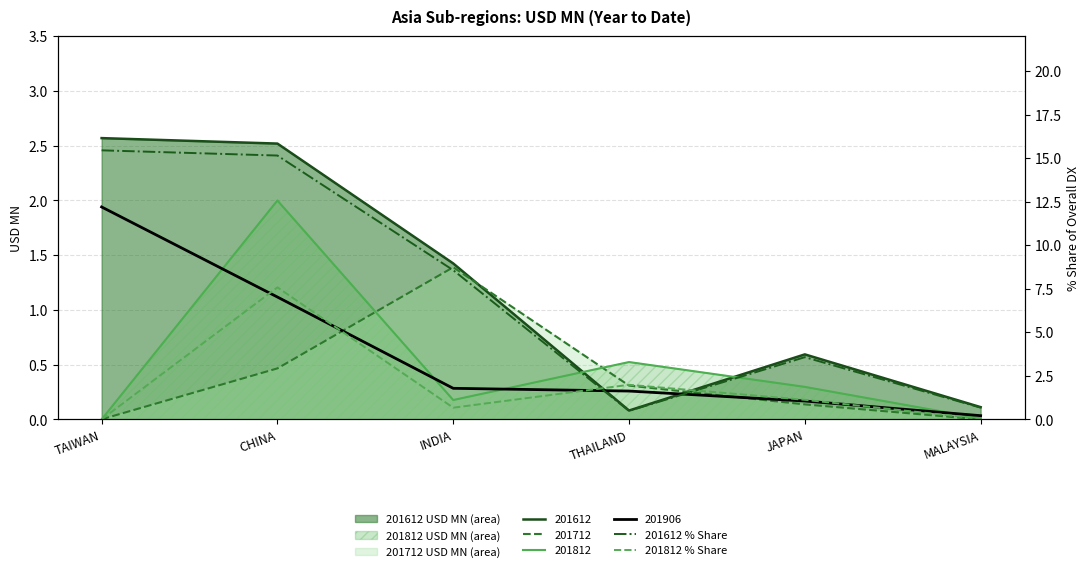

At which category does the chart reach its peak across all series?

TAIWAN